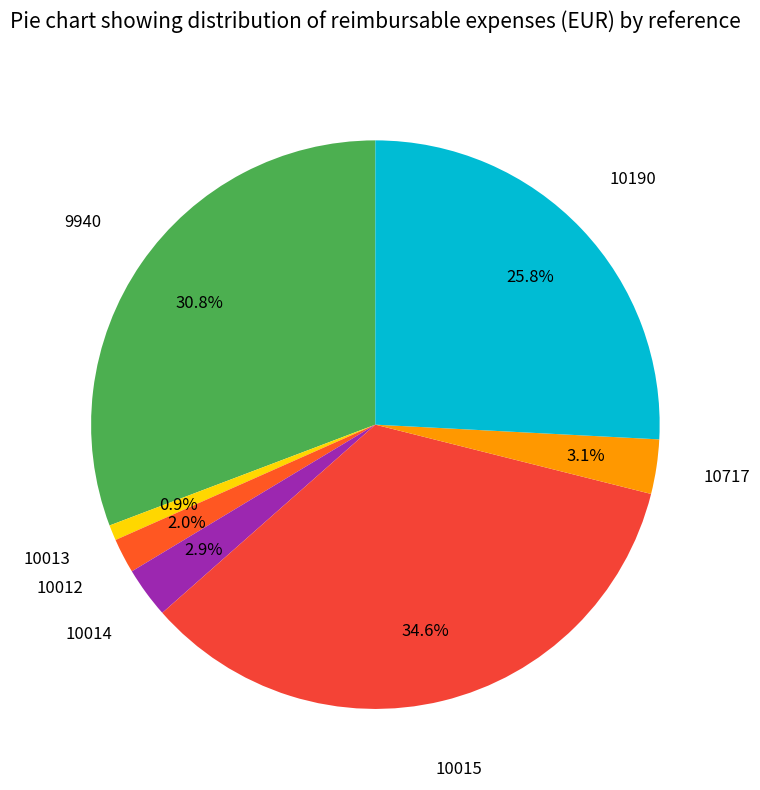

Is there a majority slice in this chart?

No